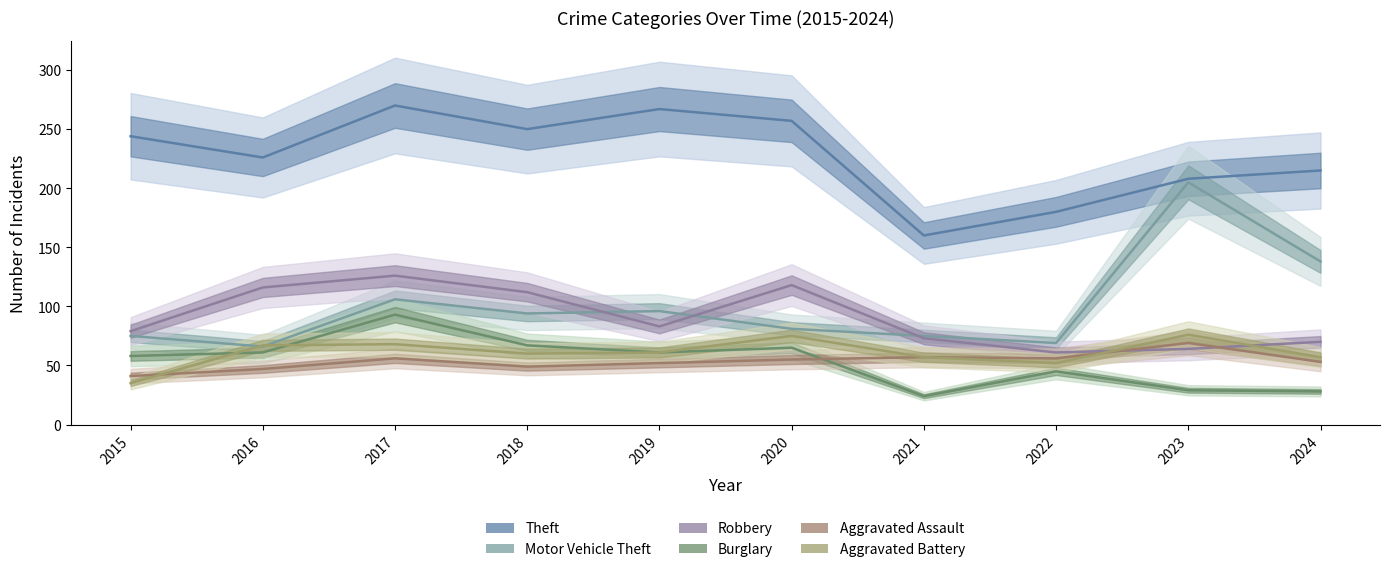

Is it true that Aggravated Assault equals 98 at 2021?

False